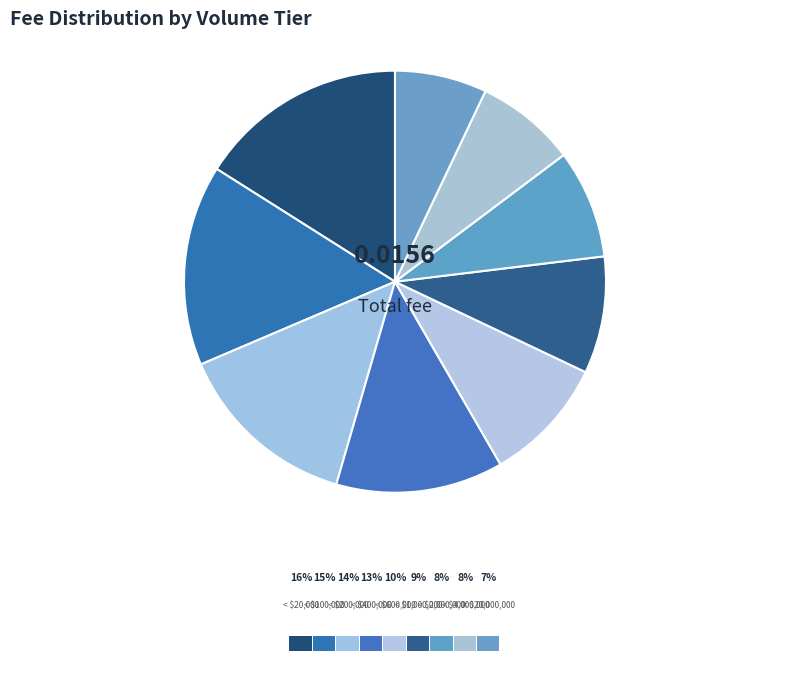

Is it true that < $200,000 is 9% of the pie?

False